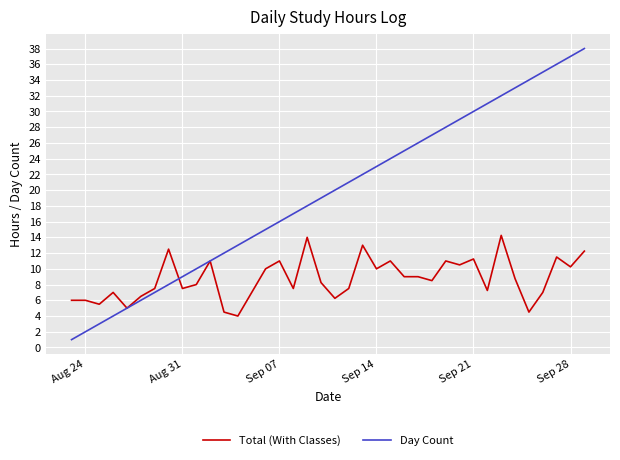

Count the number of data series in this chart.

2